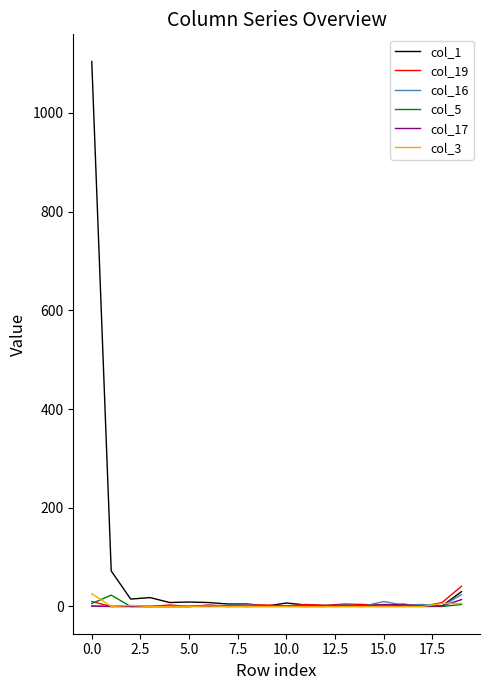

What is the greatest value displayed?

1104